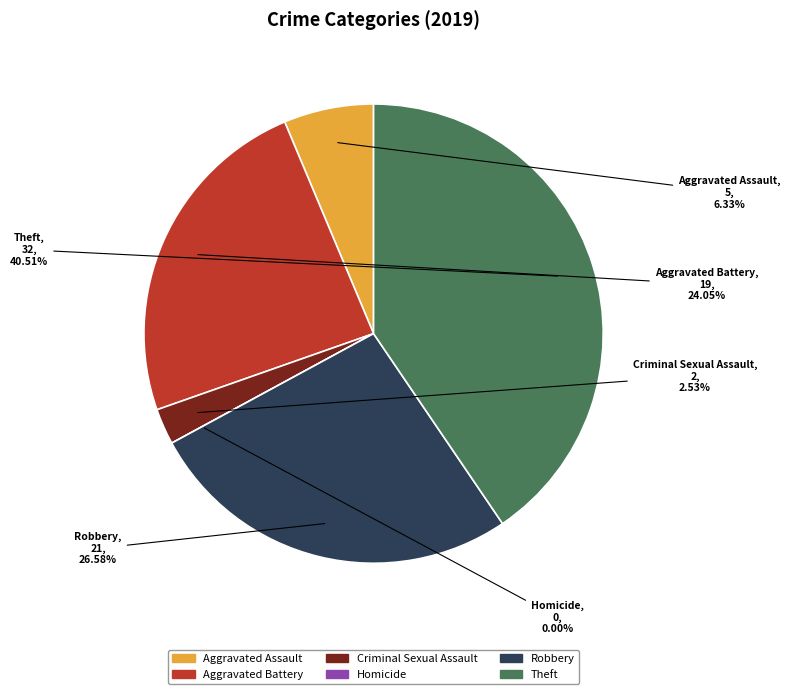

What is the largest slice in the pie chart?

Theft